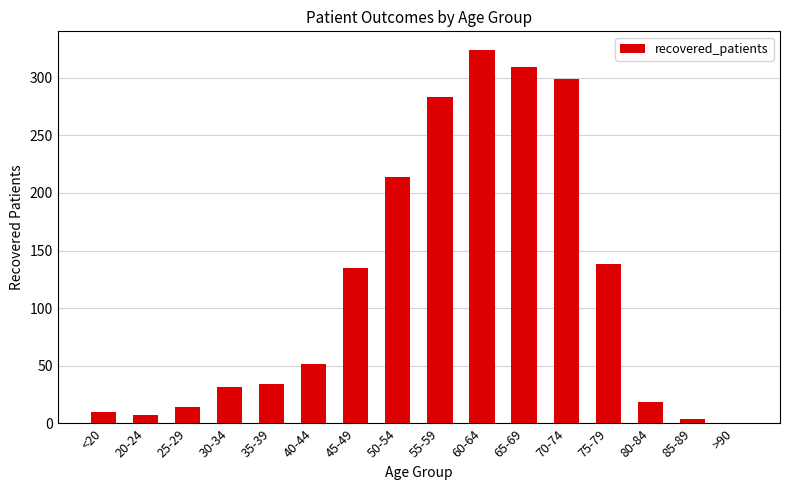

What is the sum of all values?

1874